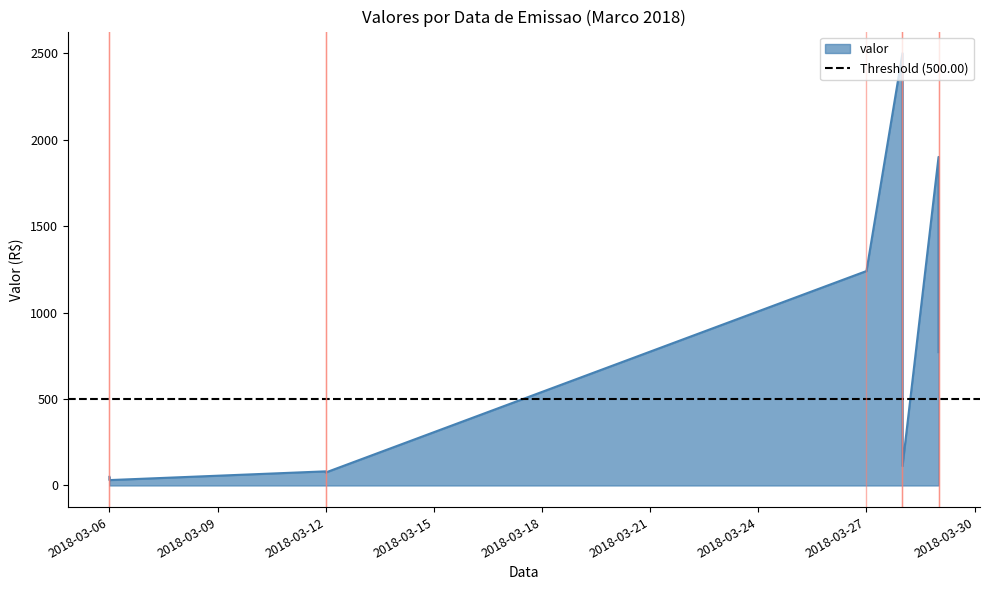

Count the number of data series in this chart.

1